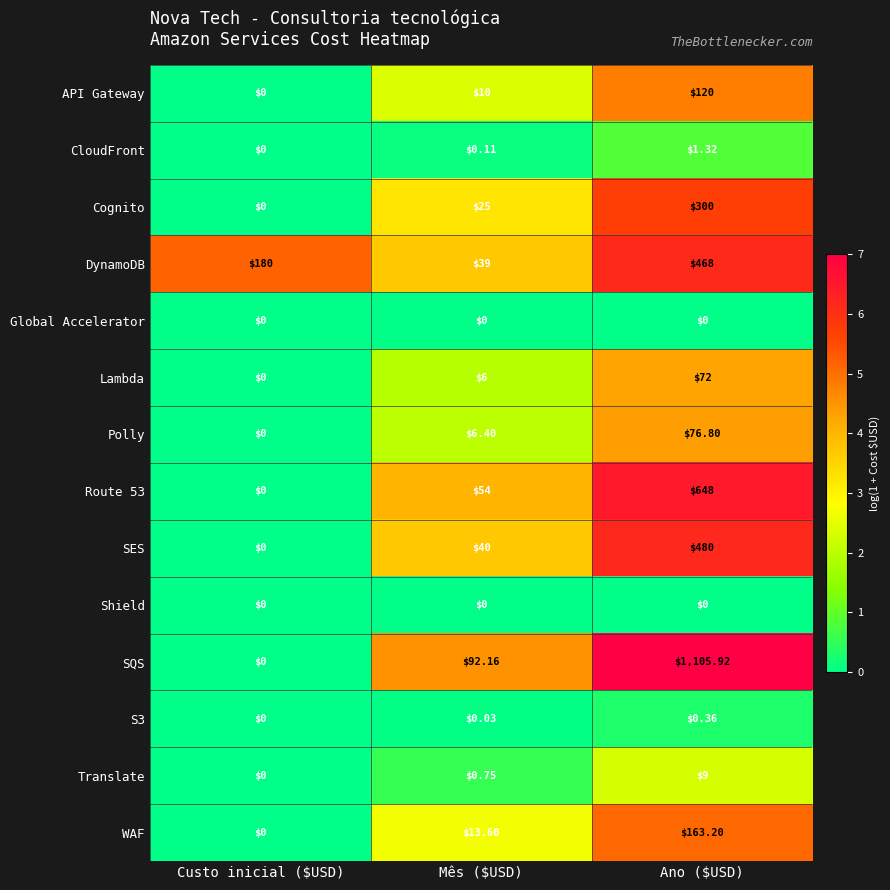

Which series has the widest spread of values?

SQS